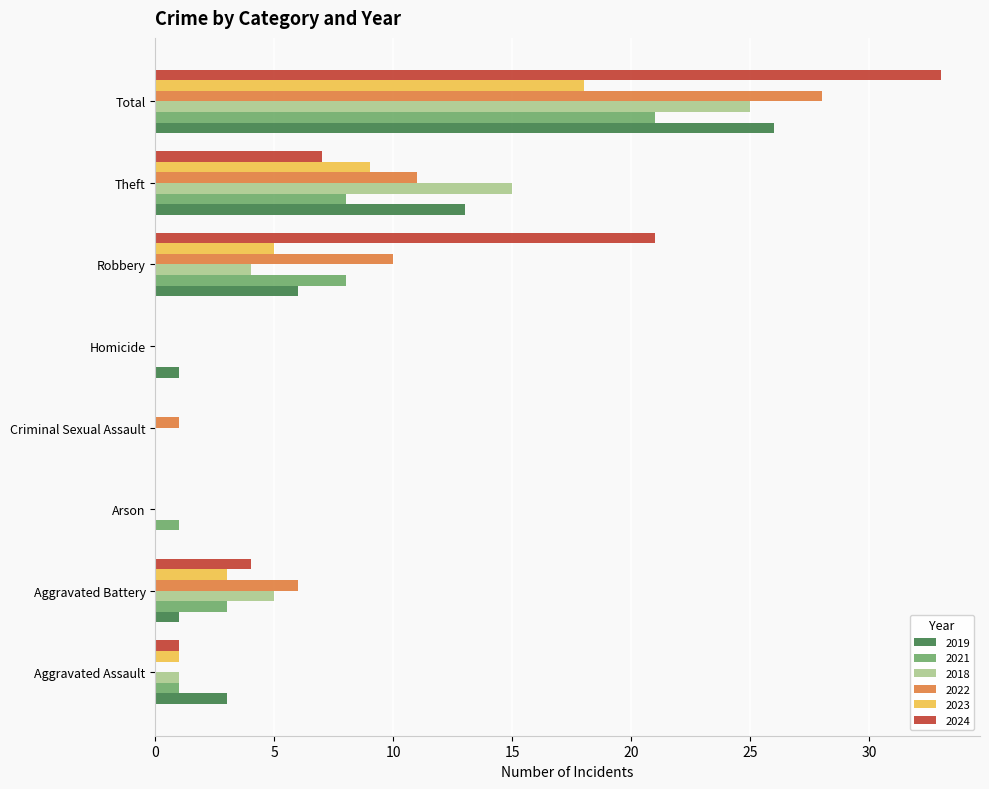

Which category has the highest value in the 2021 series?

Total